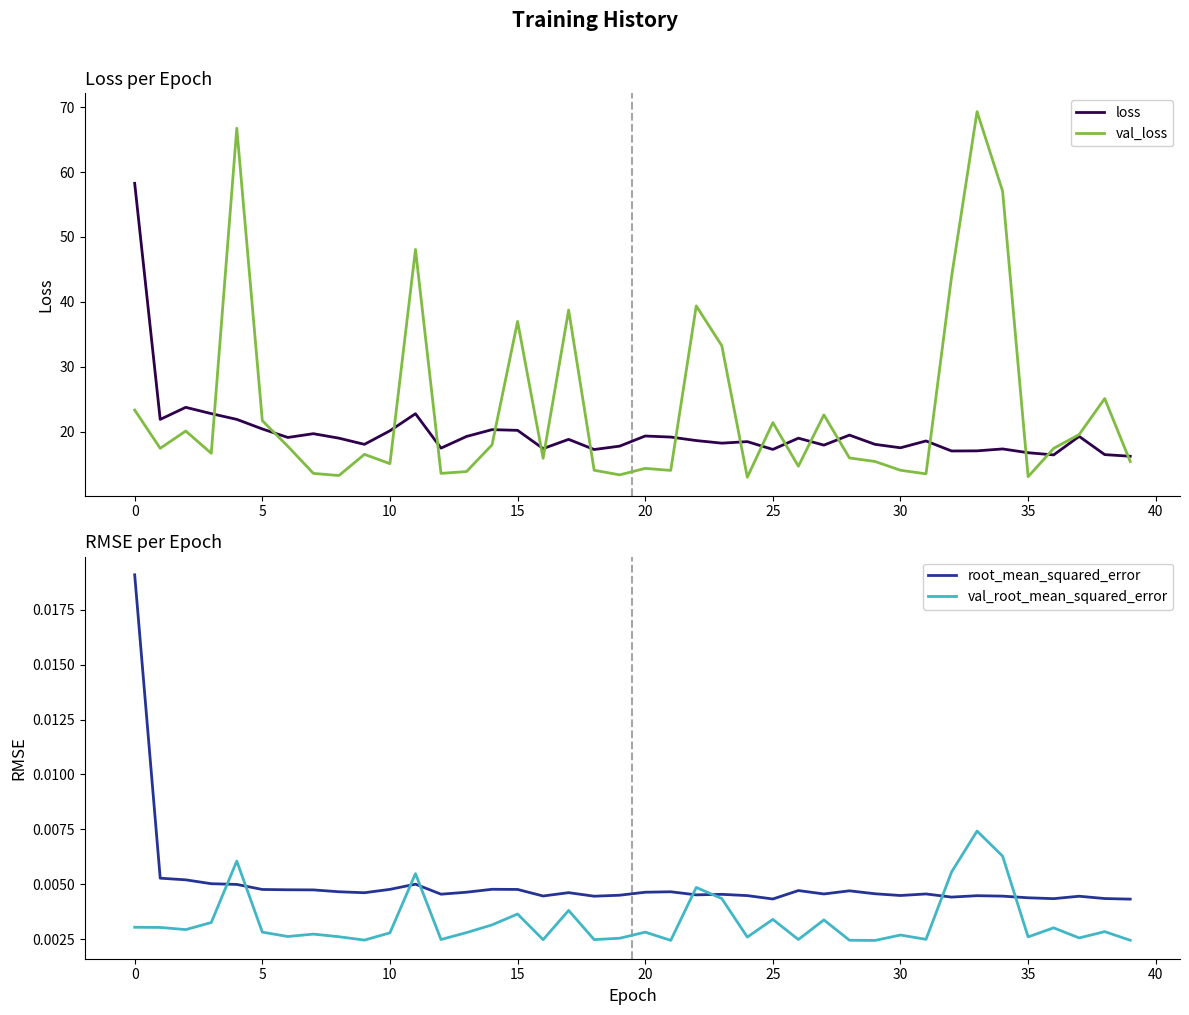

True or false: val_loss and loss intersect in this chart.

True